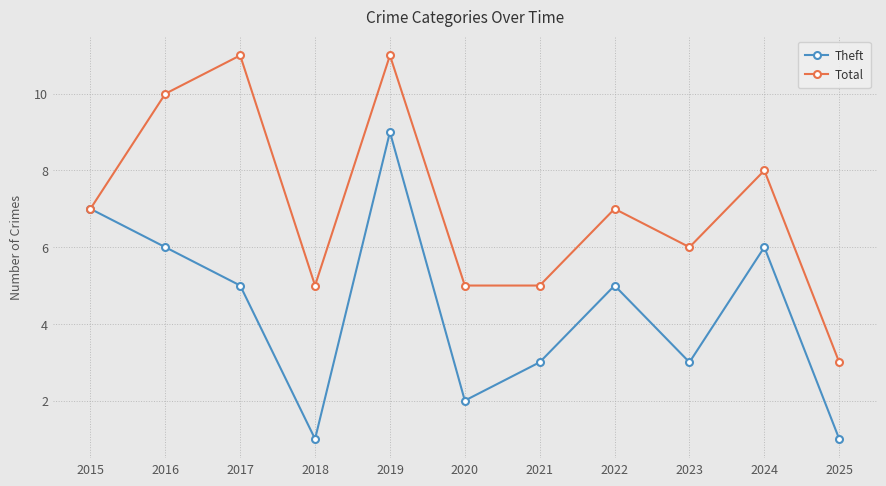

Between 2015 and 2021, which series saw the biggest shift?

Theft